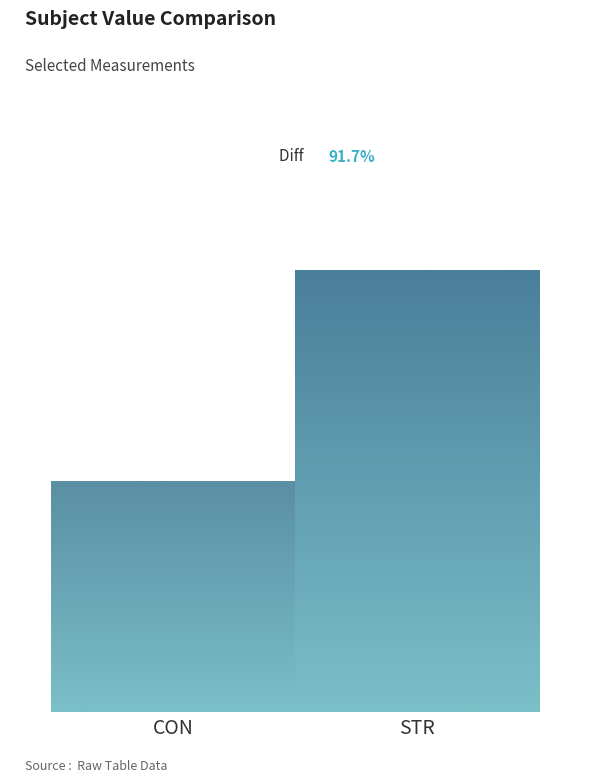

Does the chart contain stacked bars?

No